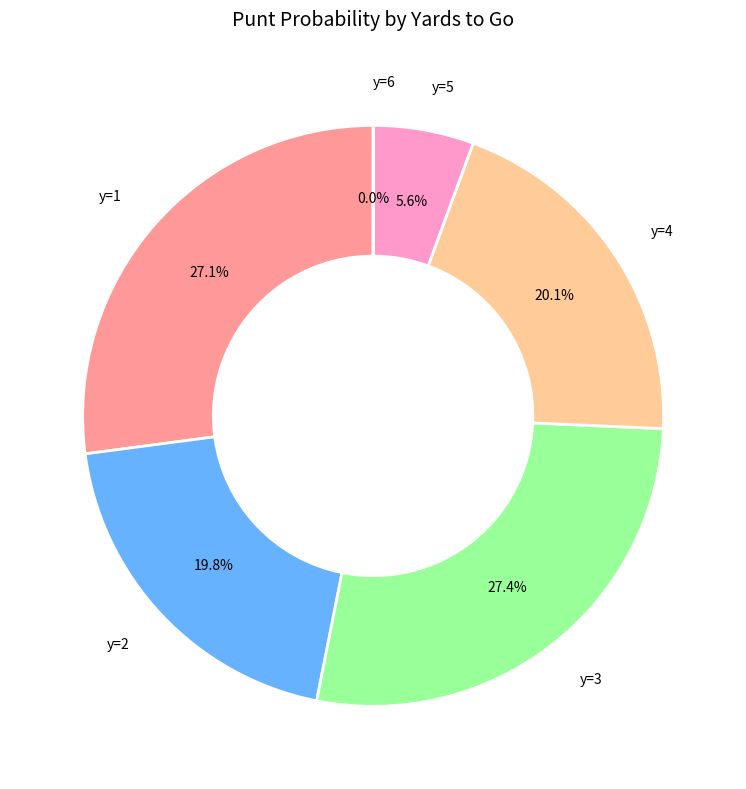

Does any single category account for the majority?

No